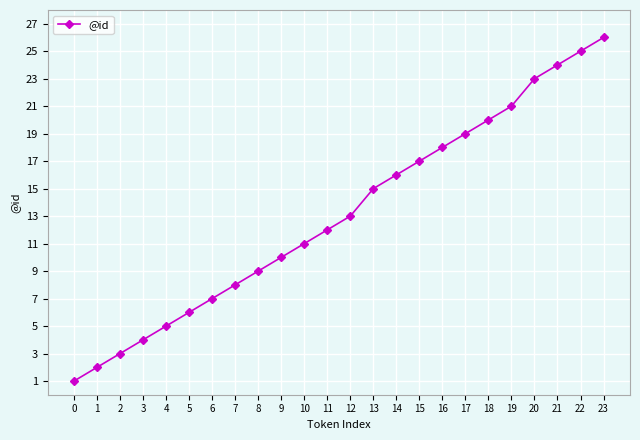

List the labels in order of value, smallest first.

0, 1, 2, 3, 4, 5, 6, 7, 8, 9, 10, 11, 12, 13, 14, 15, 16, 17, 18, 19, 20, 21, 22, 23